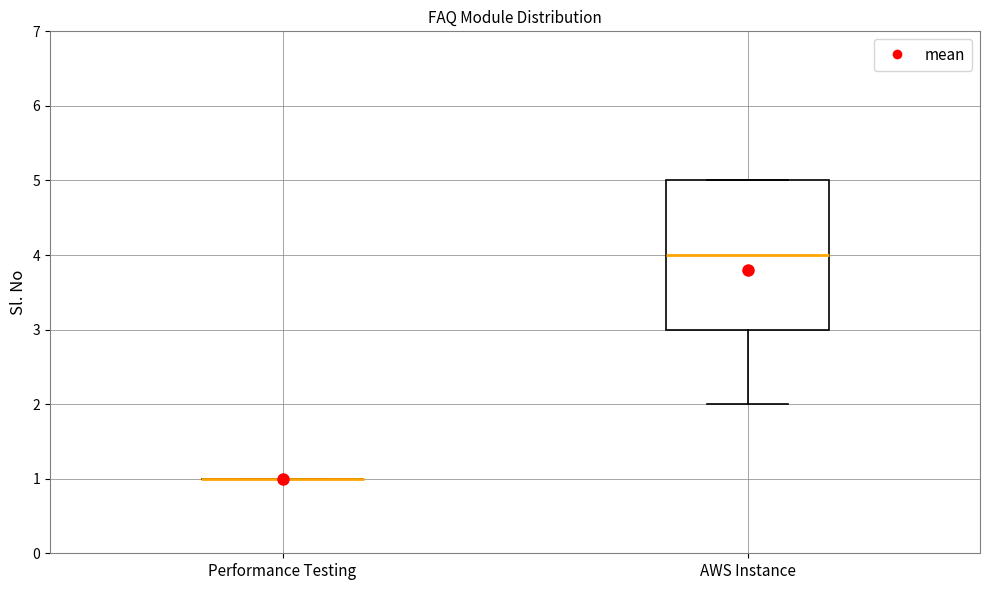

Which box is the tallest, from its lower edge to its upper edge?

AWS Instance